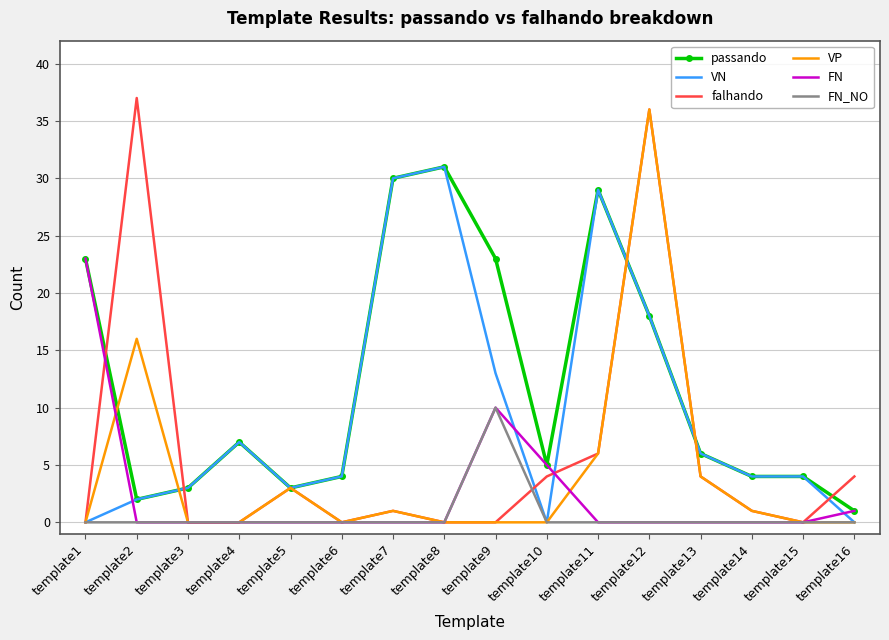

Which series has the largest range (max minus min)?

falhando